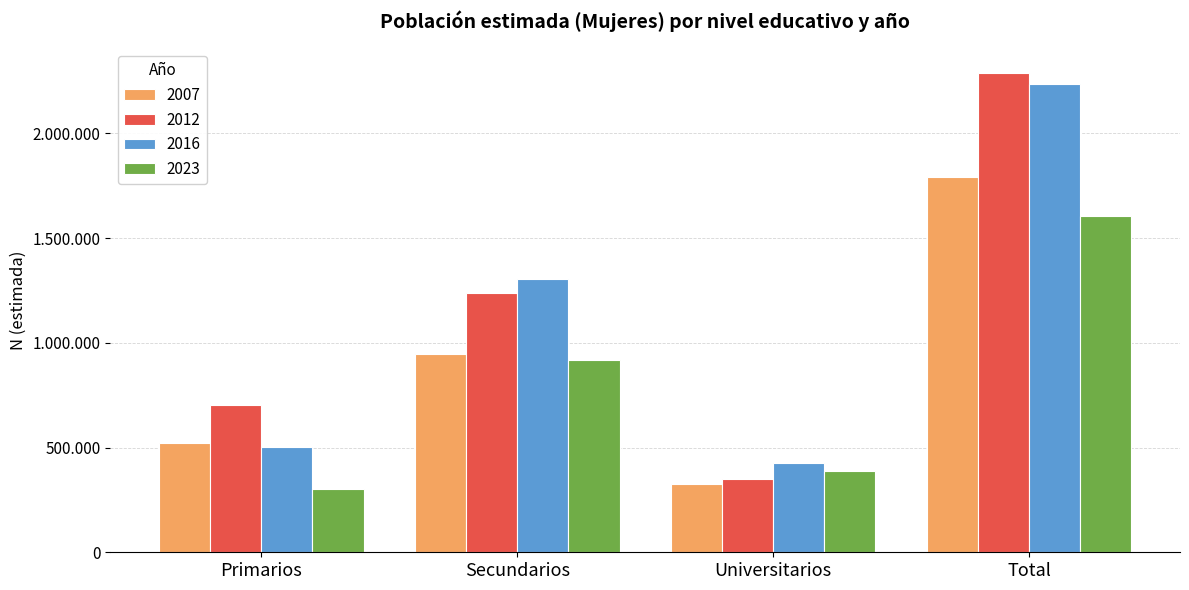

Which category has the lowest value in the 2012 series?

Universitarios